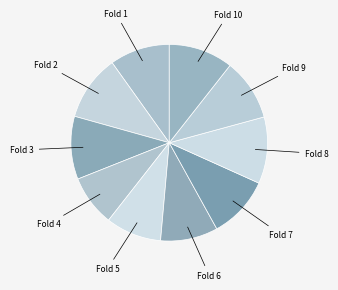

How many slices are in this pie chart?

10